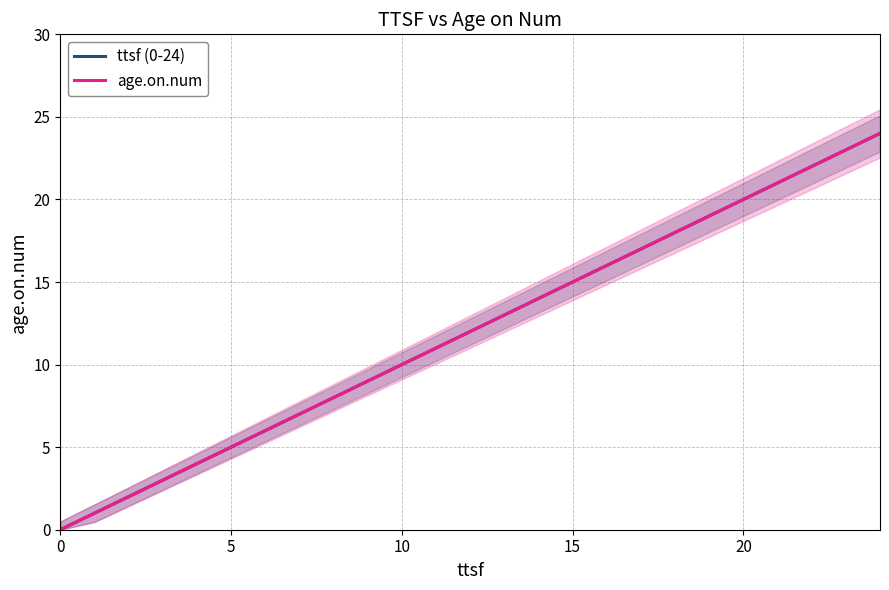

What is the total value across all series at 23?

46